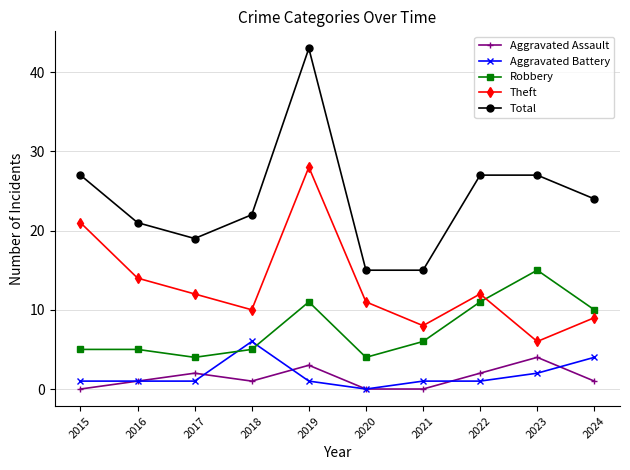

Where is the first local minimum for Aggravated Assault?

2018